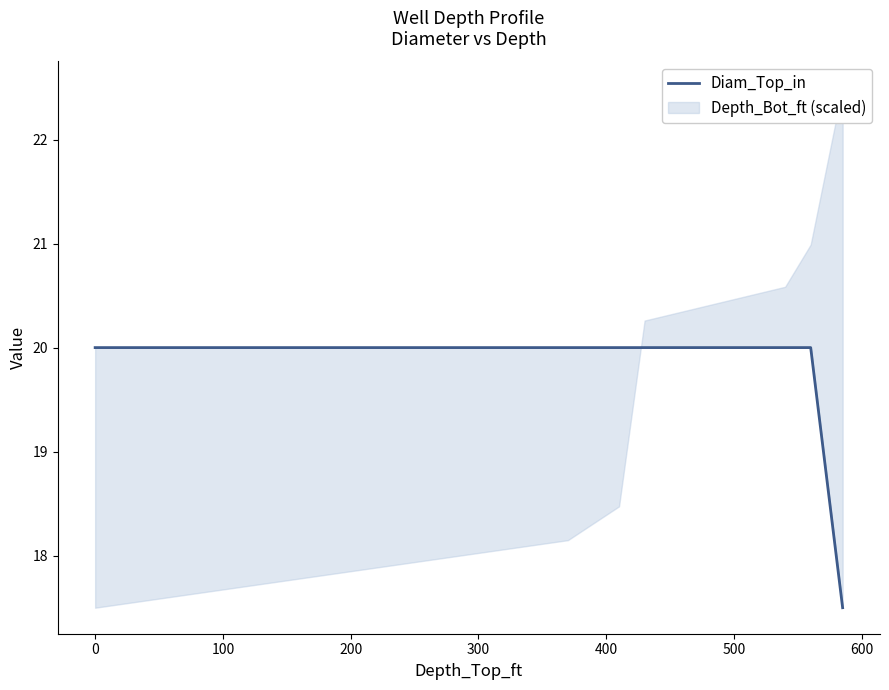

How many lines are shown in the chart?

1